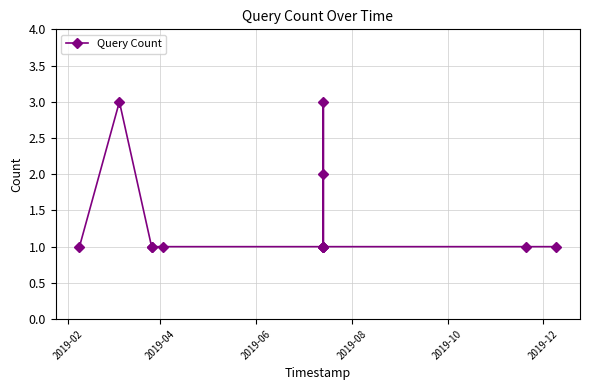

What is the sum of all values?

18